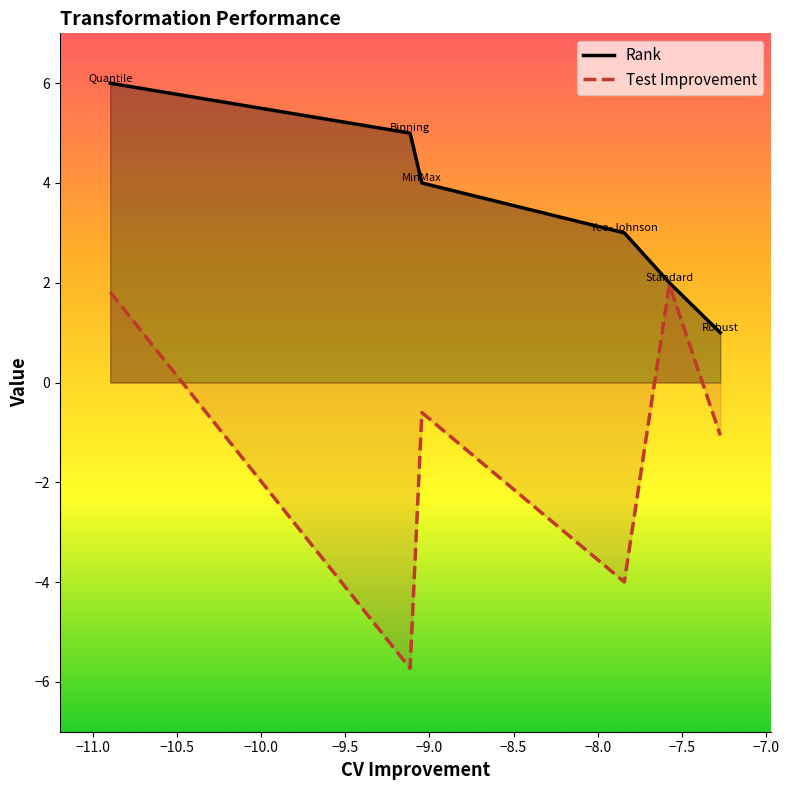

How many negative values does the Test Improvement series have?

4